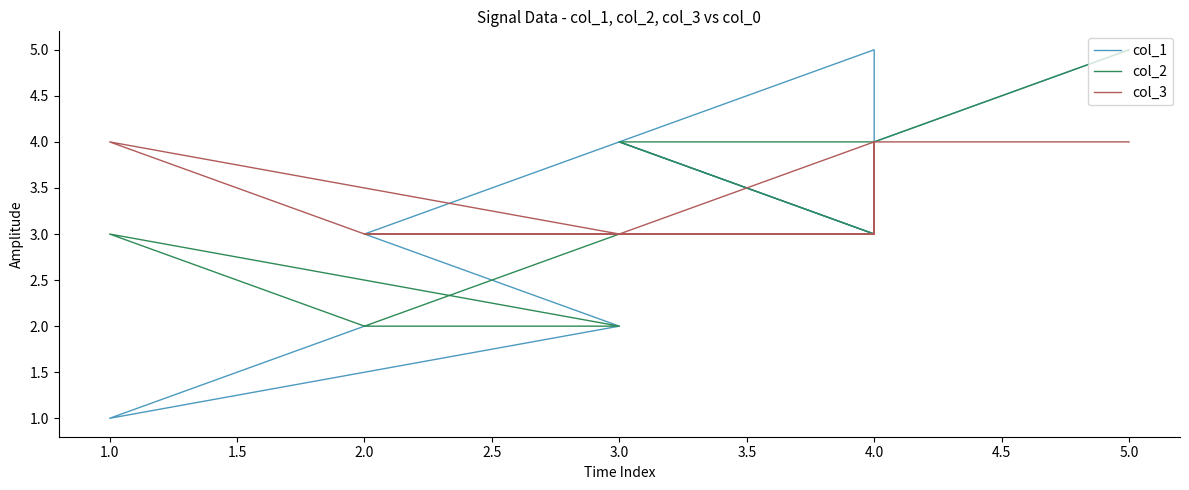

What is the total value across all series at 3.0?

7